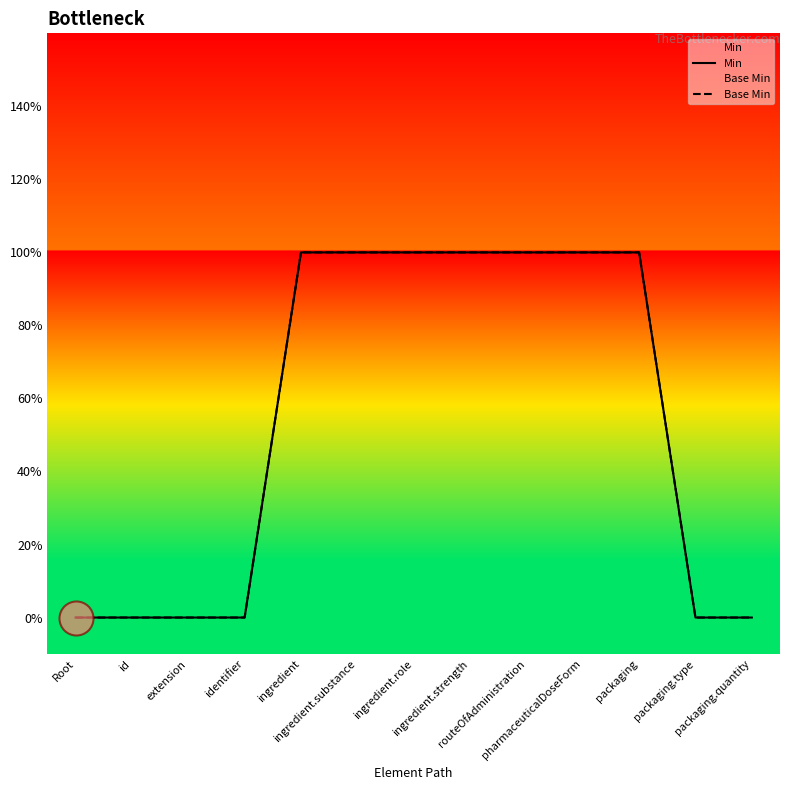

Which series reaches the minimum Y coordinate?

Min